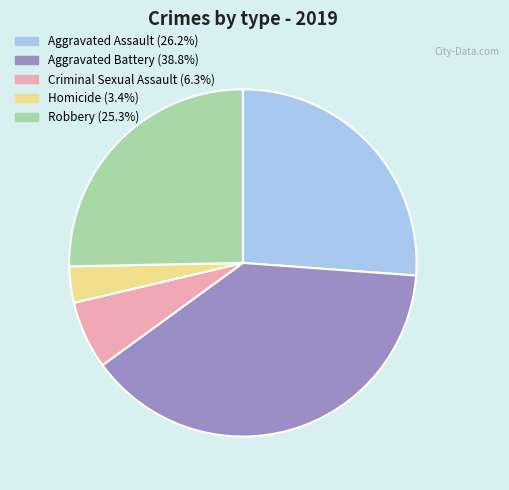

Combined, do Aggravated Assault and Aggravated Battery account for over 50%?

Yes